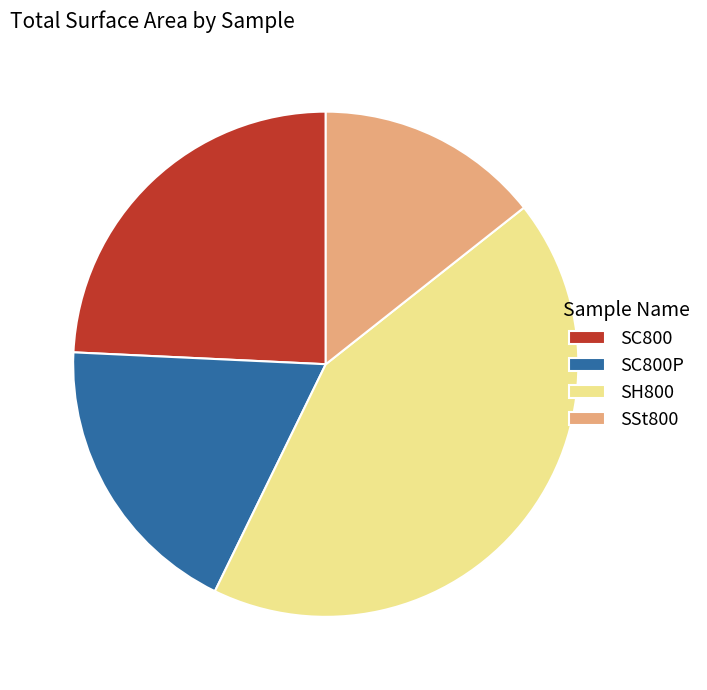

Is the sum of SH800 and SC800P greater than half?

Yes